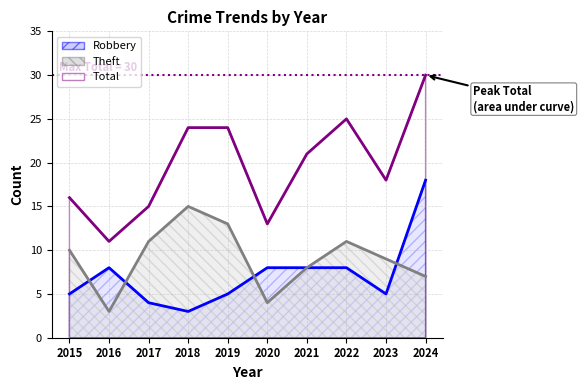

The value of Robbery at 2015 is 8. True or false?

False